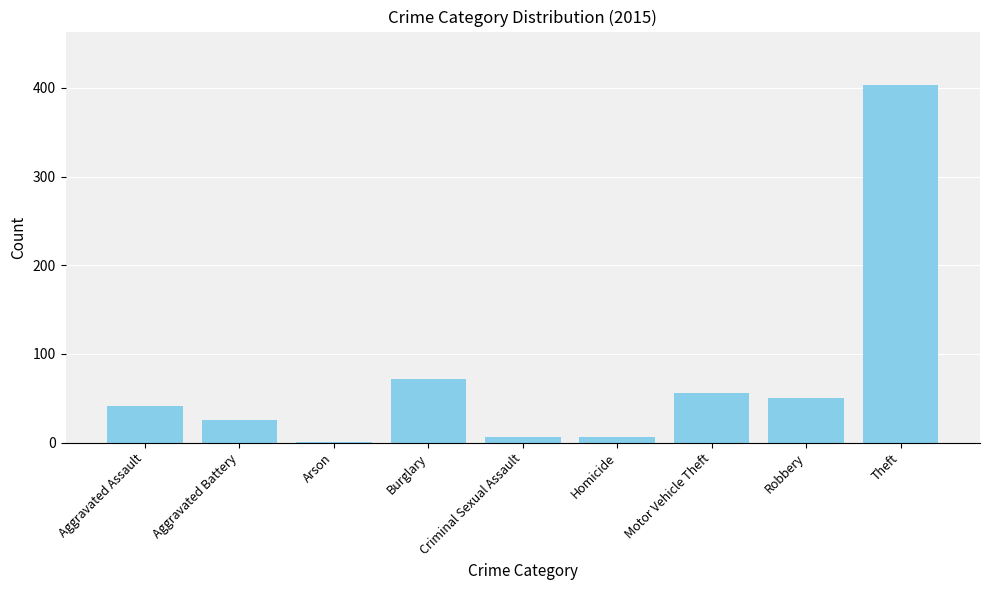

How many series are shown in this chart?

1